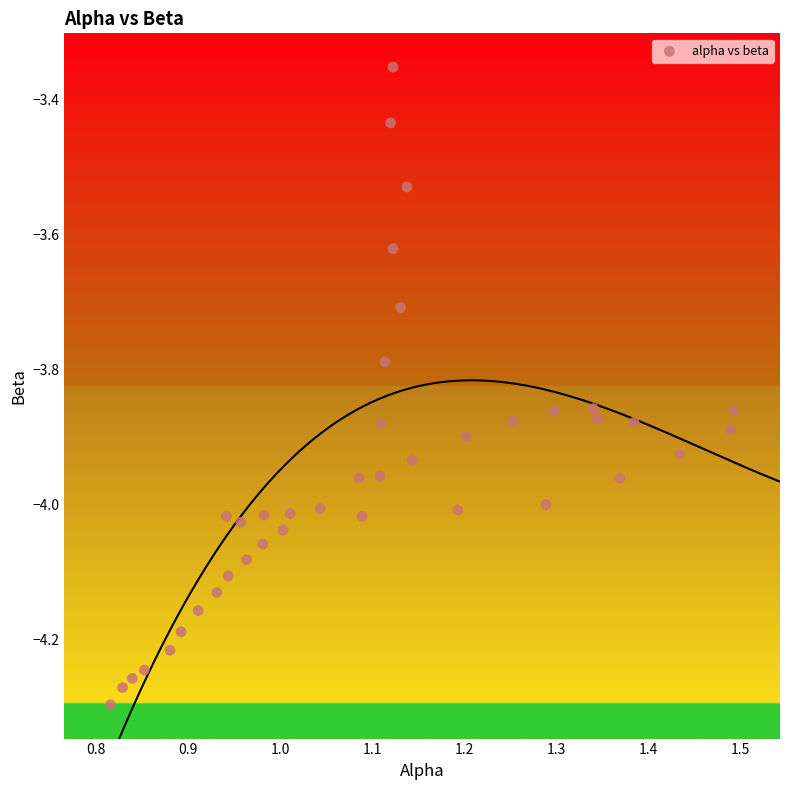

What is the range of Y values (max minus min)?

0.9